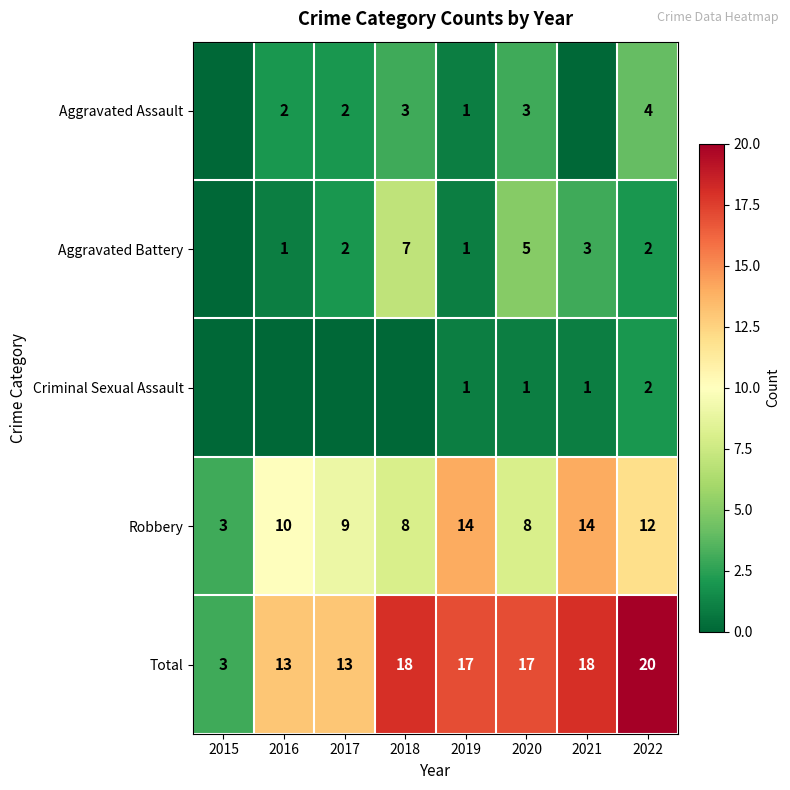

What is the highest value of the Total series?

20